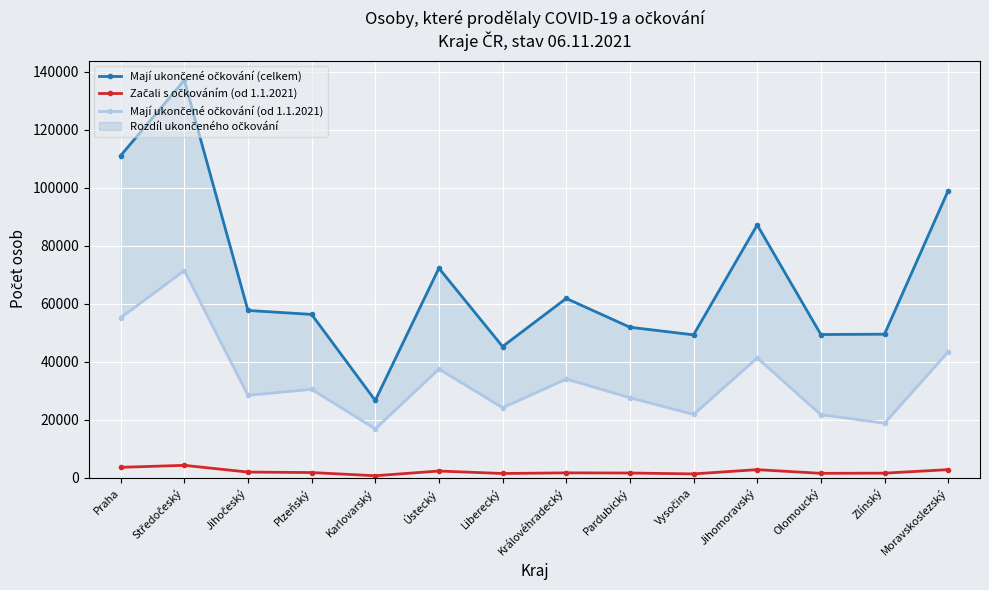

Which series has the largest range (max minus min)?

Mají ukončené očkování (celkem)